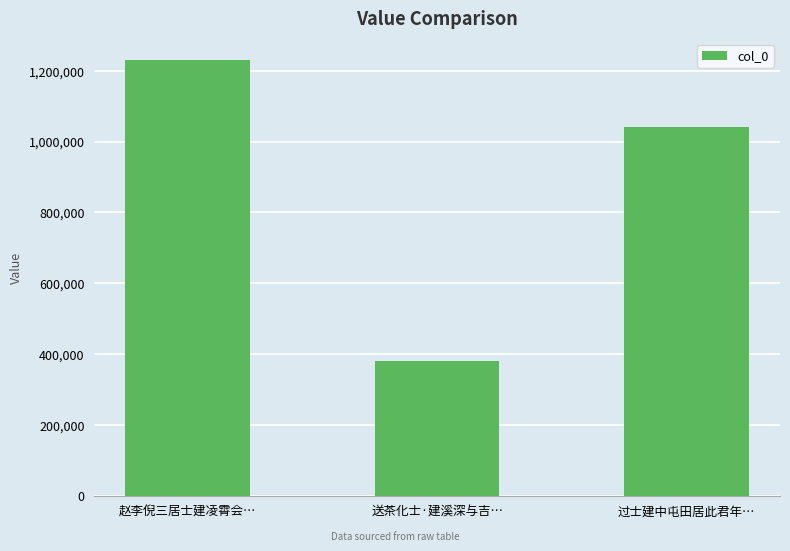

Count the values in the range 379464 to 1229594.

3